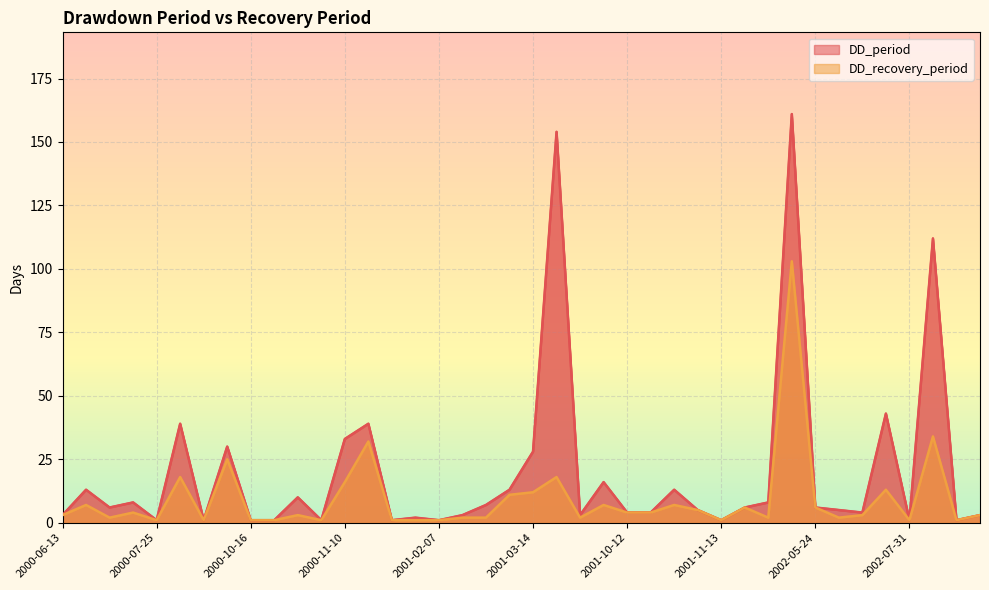

At 2002-06-12, list the series in order from largest to smallest.

DD_period, DD_recovery_period